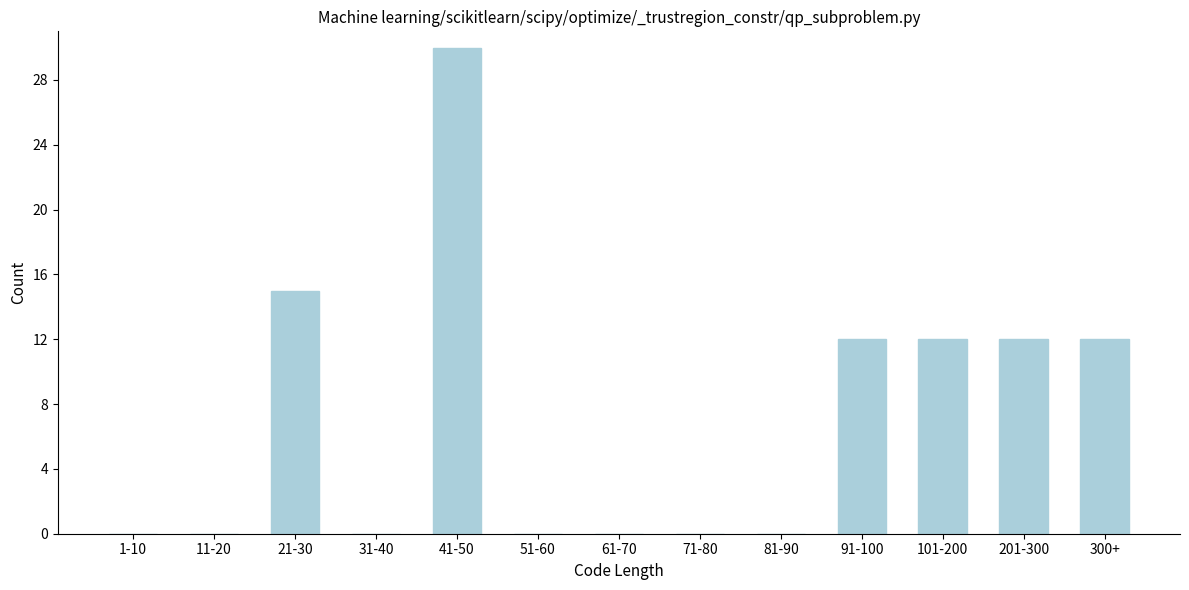

Reading left to right, extract all data points from this chart.

1-10=0	11-20=0	21-30=15	31-40=0	41-50=30	51-60=0	61-70=0	71-80=0	81-90=0	91-100=12	101-200=12	201-300=12	300+=12